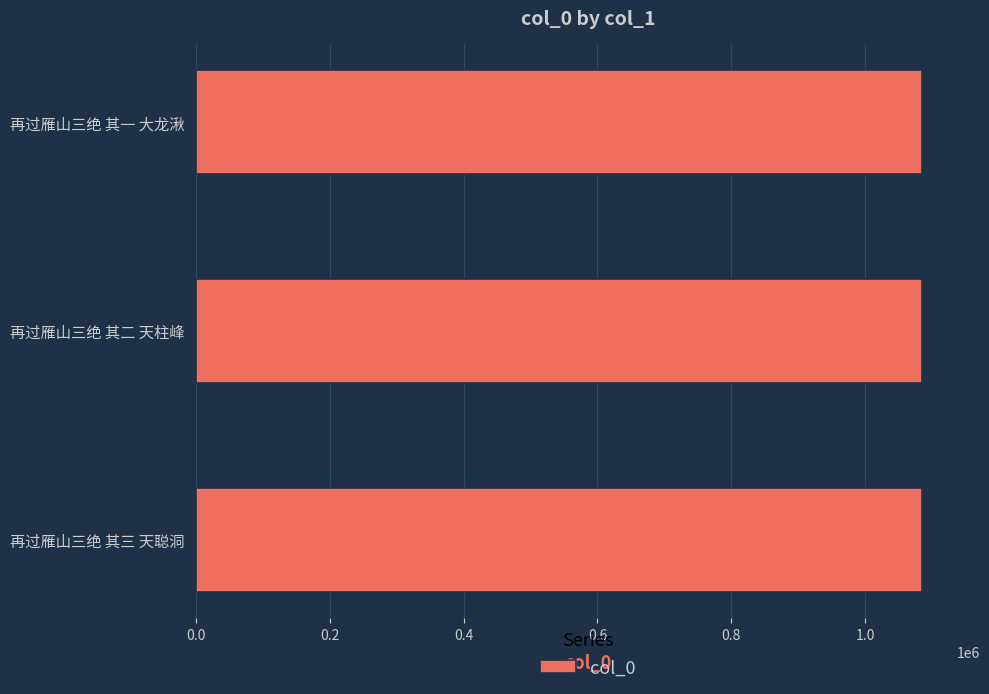

Read the value at 再过雁山三绝 其二 天柱峰.

1084439